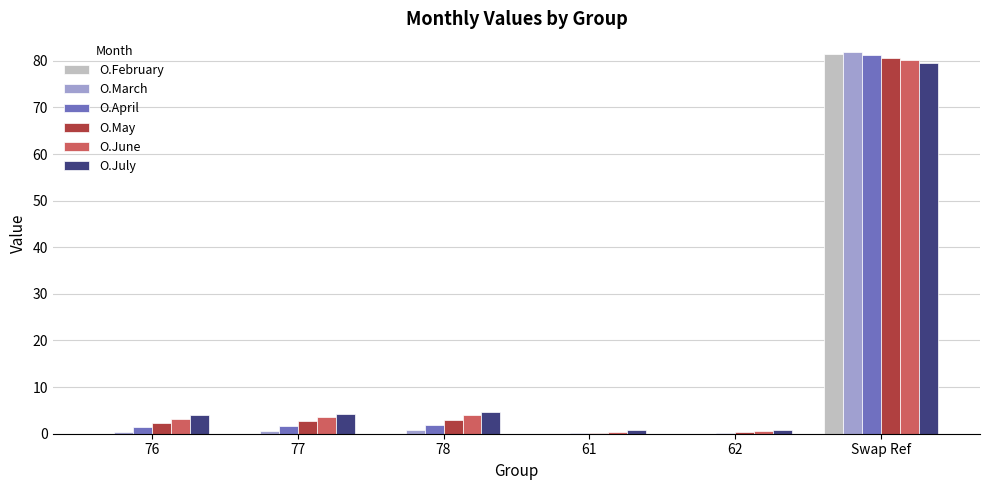

Read the O.February value at Swap Ref.

81.5